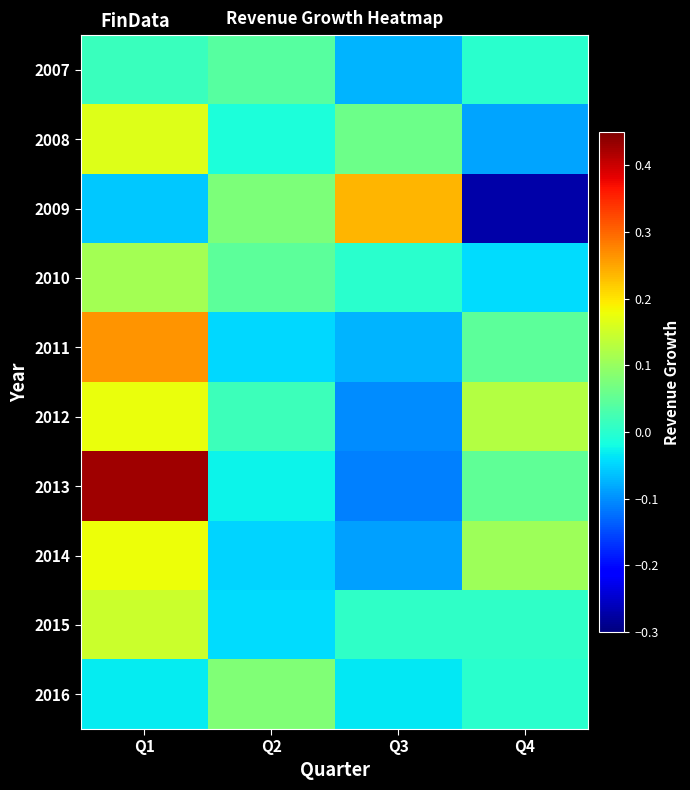

What is the spread (max minus min) of values at Q4?

0.4